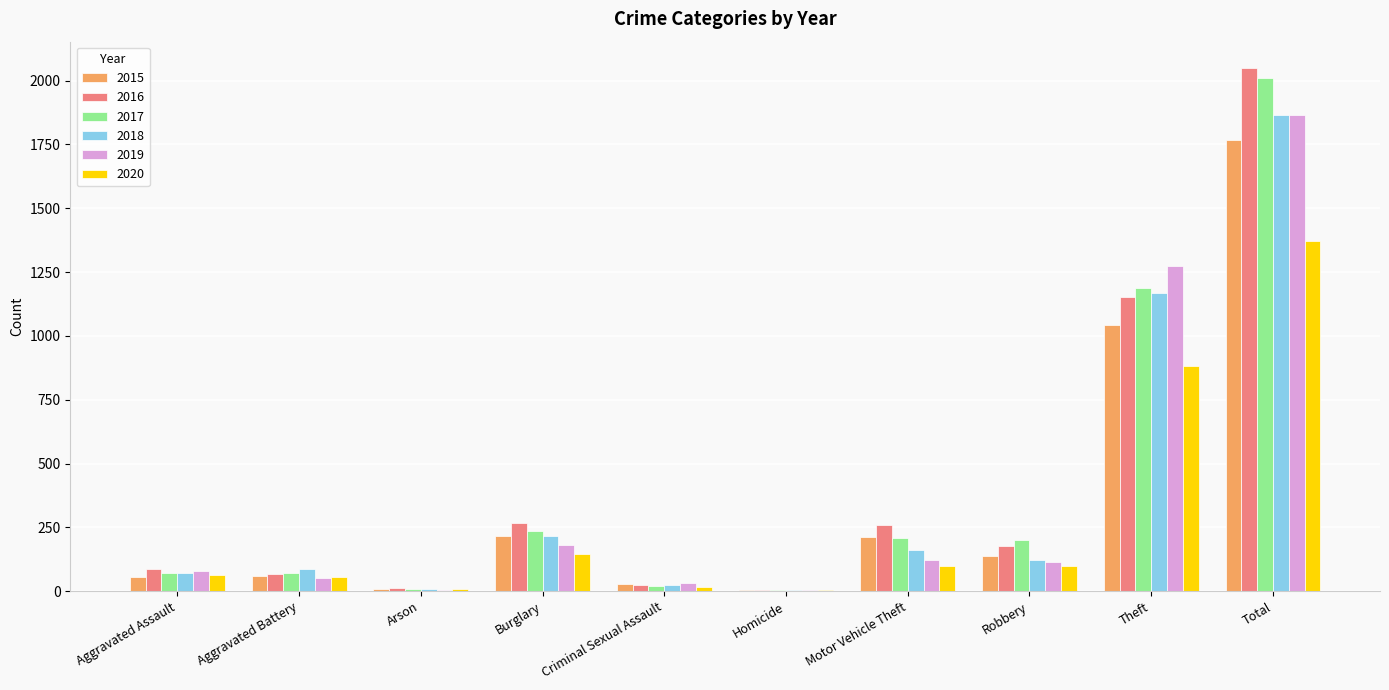

Which category has the highest value across all series?

Total